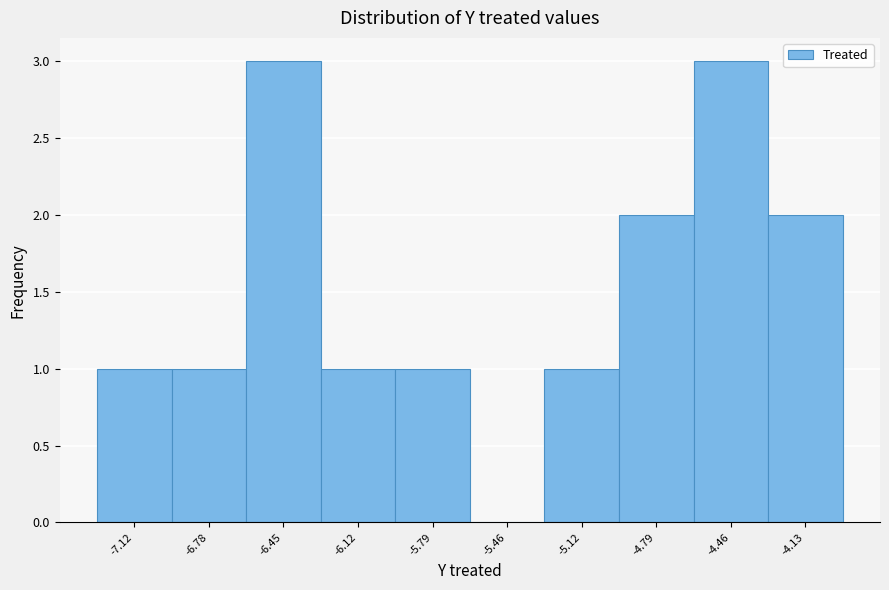

Reading left to right, extract all data points from this chart.

-7.12=1	-6.78=1	-6.45=3	-6.12=1	-5.79=1	-5.46=0	-5.12=1	-4.79=2	-4.46=3	-4.13=2